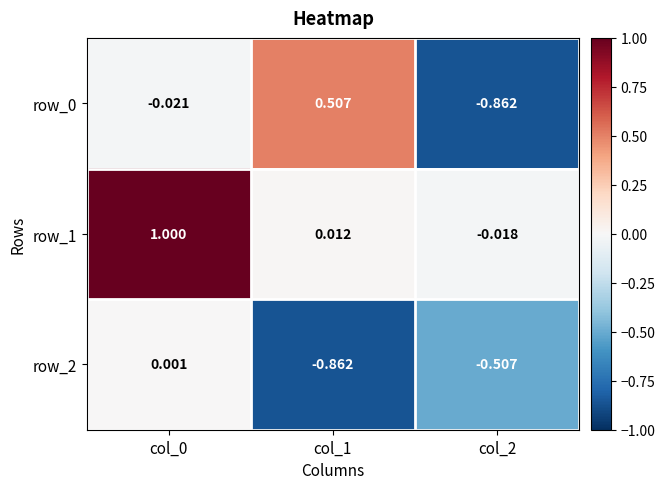

Which series has the largest total across all categories?

row_1